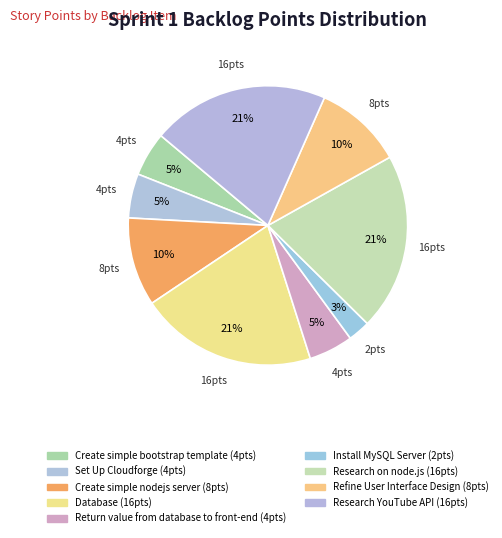

Is there a majority slice in this chart?

No